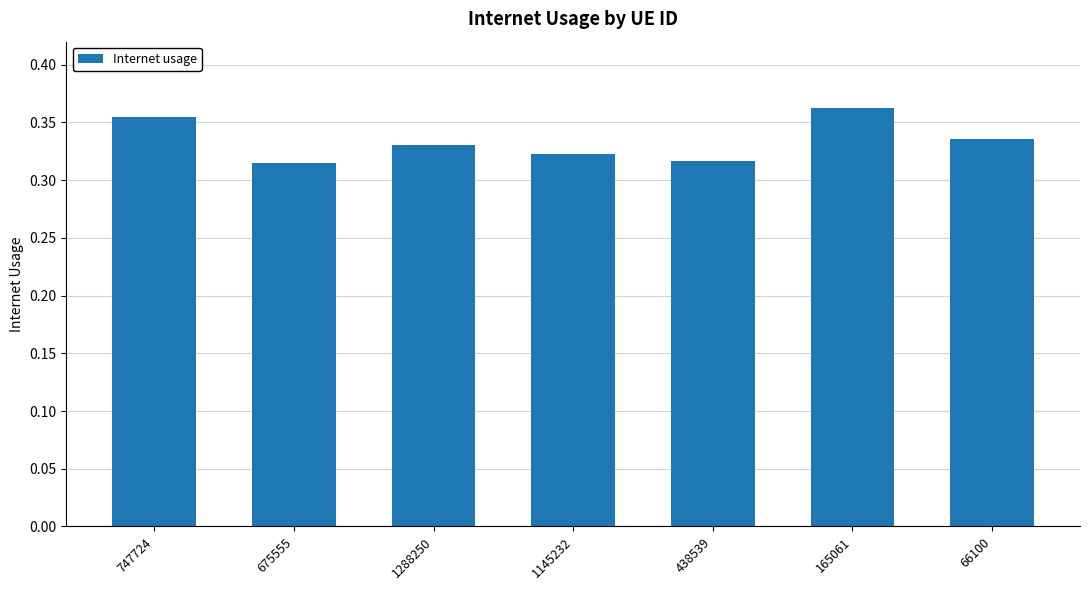

The chart shows a value of 0.1 at 1288250. True or false?

False